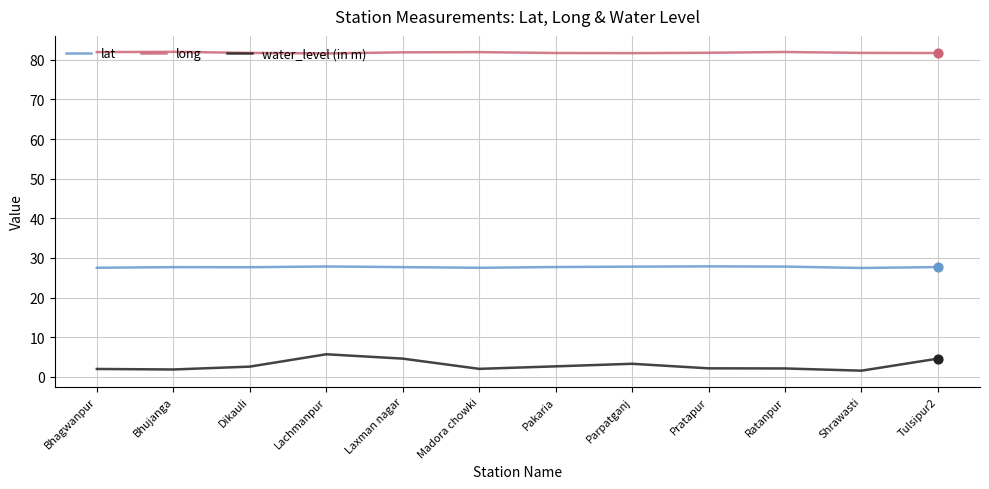

What is the difference between the highest and lowest values at Pratapur?

79.6